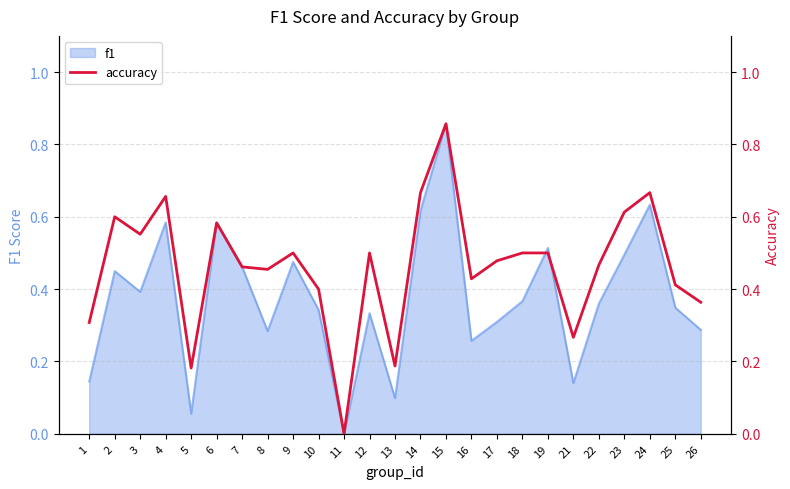

Which has a higher value, 4 or 7?

4